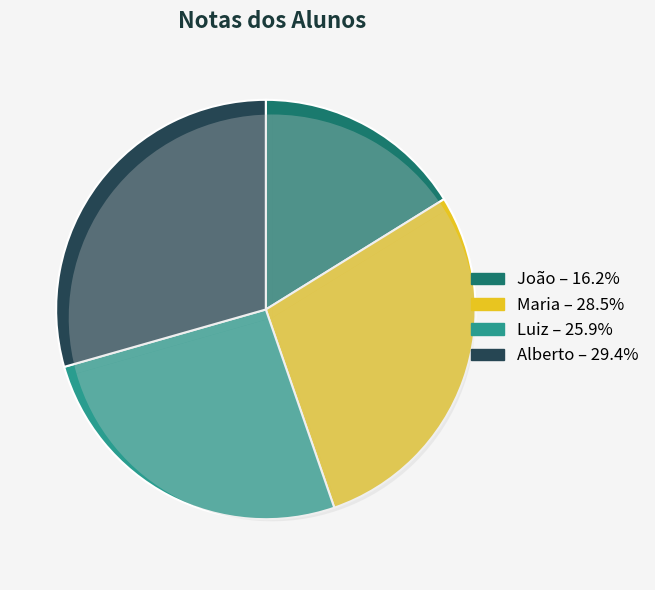

To the nearest percent, what is the difference between the largest and smallest slice percentages?

13%